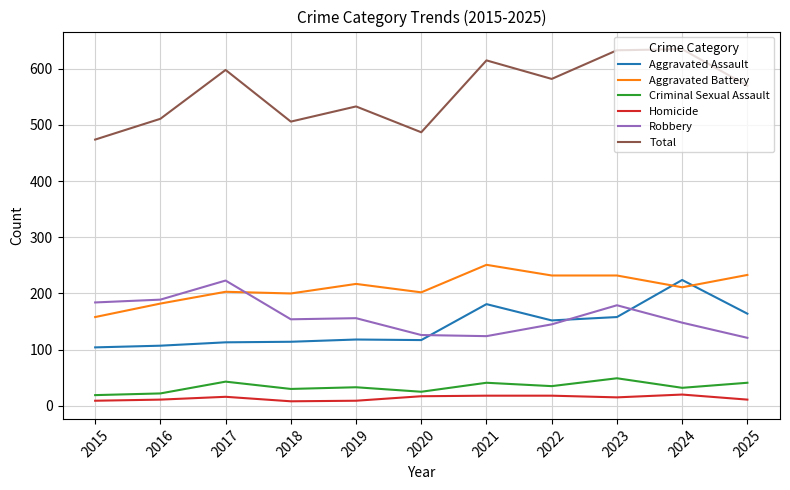

The value of Total at 2021 is 615. True or false?

True